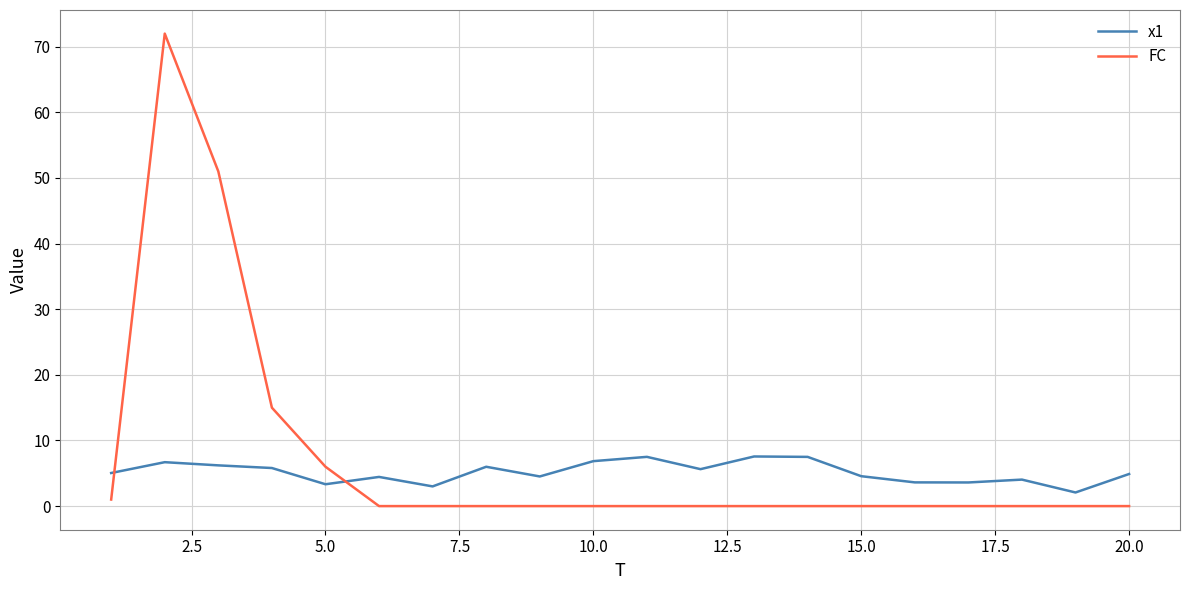

What is the lowest value of the x1 series?

2.1